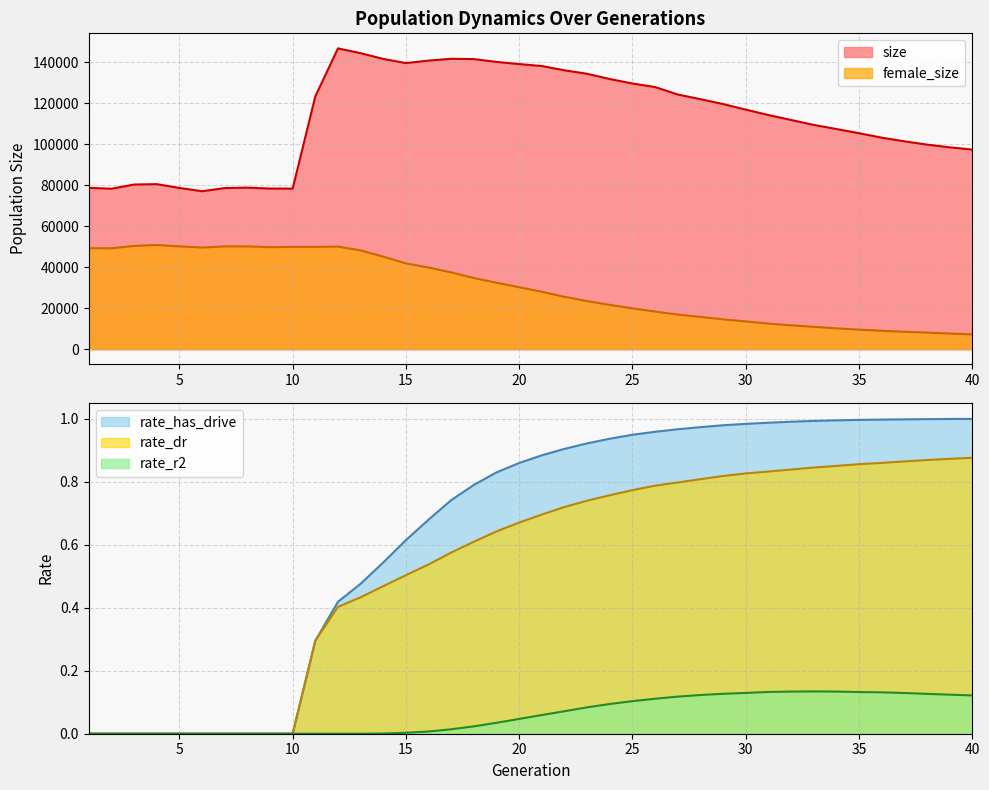

Reading left to right, what are all the values shown in this chart?

size: 1=78703.0	2=78283.0	3=80325.0	4=80510.0	5=78668.0	6=77052.0	7=78600.0	8=78817.0	9=78358.0	10=78342.0	11=123369.0	12=146772.0	13=144424.0	14=141621.0	15=139575.0	16=140807.0	17=141687.0	18=141532.0	19=140154.0	20=139109.0	21=138147.0	22=136061.0	23=134370.0	24=131811.0	25=129621.0	26=127886.0	27=124256.0	28=121967.0	29=119597.0	30=116881.0	31=114239.0	32=111826.0	33=109414.0	34=107409.0	35=105378.0	36=103197.0	37=101420.0	38=99805.0	39=98485.0	40=97374.0
female_size: 1=49281.0	2=49201.0	3=50383.0	4=50821.0	5=50162.0	6=49571.0	7=50145.0	8=50111.0	9=49754.0	10=49891.0	11=49870.0	12=50039.0	13=48165.0	14=45115.0	15=41835.0	16=39829.0	17=37441.0	18=34696.0	19=32405.0	20=30204.0	21=28002.0	22=25519.0	23=23443.0	24=21580.0	25=19890.0	26=18339.0	27=16853.0	28=15726.0	29=14530.0	30=13520.0	31=12457.0	32=11623.0	33=10887.0	34=10137.0	35=9513.0	36=8960.0	37=8459.0	38=8073.0	39=7599.0	40=7191.0
rate_dr: 1=0.0	2=0.0	3=0.0	4=0.0	5=0.0	6=0.0	7=0.0	8=0.0	9=0.0	10=0.0	11=0.3	12=0.4	13=0.4	14=0.5	15=0.5	16=0.5	17=0.6	18=0.6	19=0.6	20=0.7	21=0.7	22=0.7	23=0.7	24=0.8	25=0.8	26=0.8	27=0.8	28=0.8	29=0.8	30=0.8	31=0.8	32=0.8	33=0.8	34=0.8	35=0.9	36=0.9	37=0.9	38=0.9	39=0.9	40=0.9
rate_r2: 1=0.0	2=0.0	3=0.0	4=0.0	5=0.0	6=0.0	7=0.0	8=0.0	9=0.0	10=0.0	11=0.0	12=0.0	13=0.0	14=0.0	15=0.0	16=0.0	17=0.0	18=0.0	19=0.0	20=0.0	21=0.1	22=0.1	23=0.1	24=0.1	25=0.1	26=0.1	27=0.1	28=0.1	29=0.1	30=0.1	31=0.1	32=0.1	33=0.1	34=0.1	35=0.1	36=0.1	37=0.1	38=0.1	39=0.1	40=0.1
rate_has_drive: 1=0.0	2=0.0	3=0.0	4=0.0	5=0.0	6=0.0	7=0.0	8=0.0	9=0.0	10=0.0	11=0.3	12=0.4	13=0.5	14=0.5	15=0.6	16=0.7	17=0.7	18=0.8	19=0.8	20=0.9	21=0.9	22=0.9	23=0.9	24=0.9	25=0.9	26=1.0	27=1.0	28=1.0	29=1.0	30=1.0	31=1.0	32=1.0	33=1.0	34=1.0	35=1.0	36=1.0	37=1.0	38=1.0	39=1.0	40=1.0